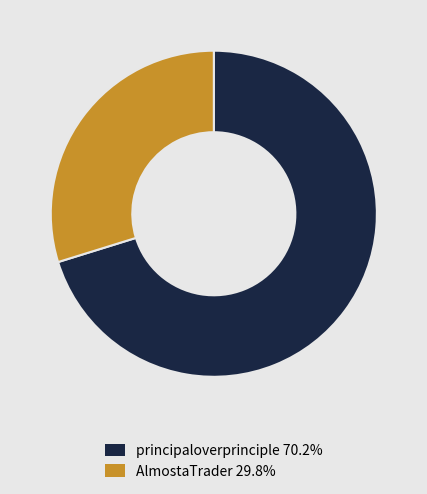

Does AlmostaTrader account for over 50% of the chart?

No